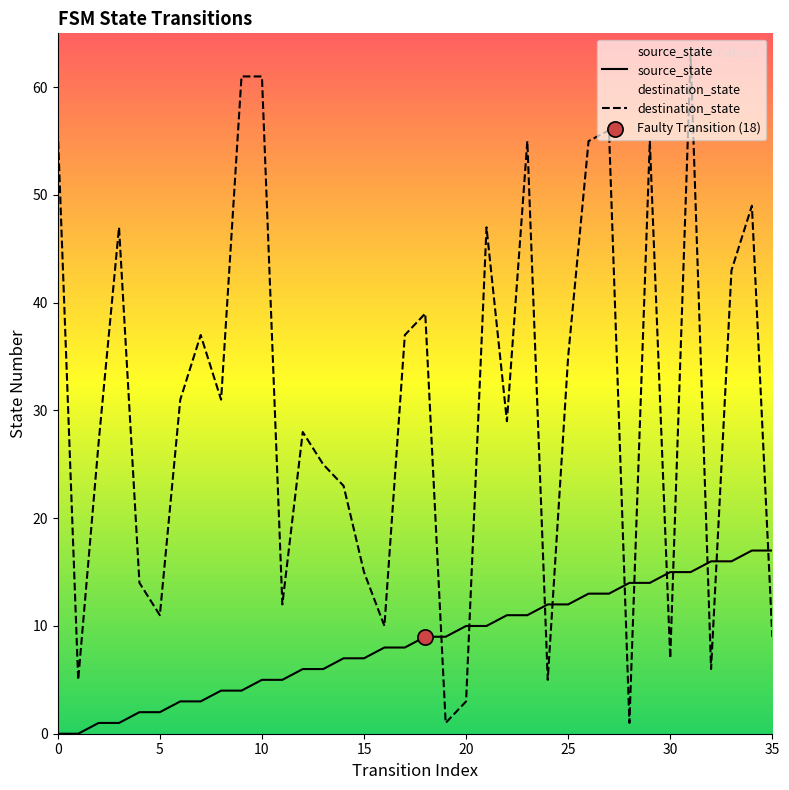

Which series contains the highest Y value?

destination_state